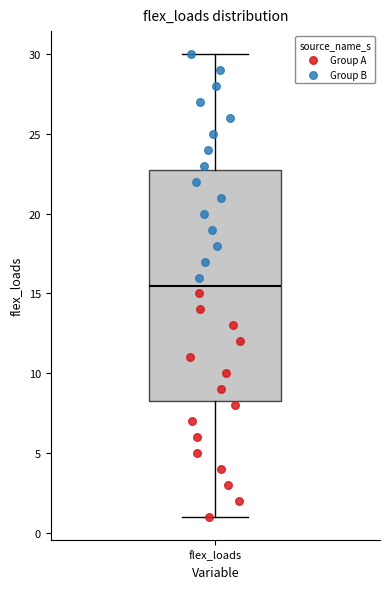

Where does the lower whisker of the box for flex_loads end on the y-axis? The values are not printed on the chart, so give them approximately, as read against the axis.

1.0